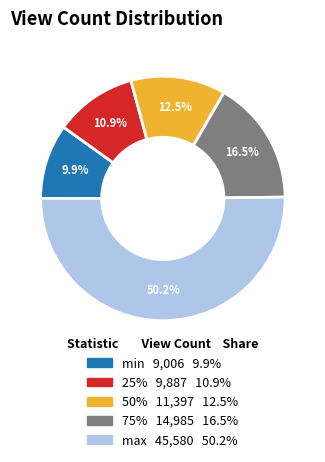

To the nearest percent, what portion does min represent?

10%